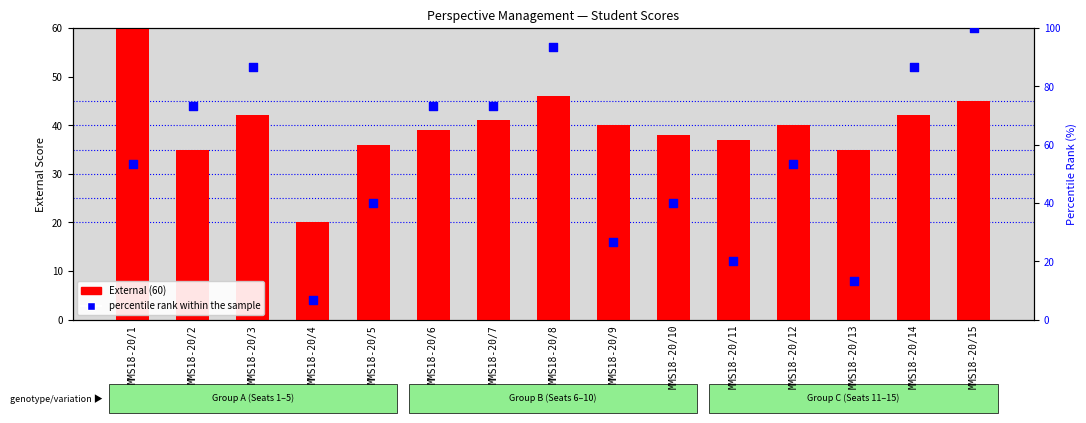

Which series reaches the minimum Y coordinate?

percentile rank within the sample